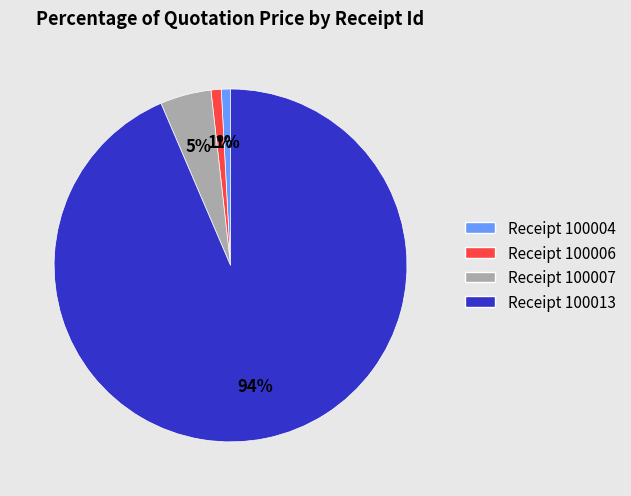

Do Receipt 100007 and Receipt 100013 together represent more than half of the pie?

Yes